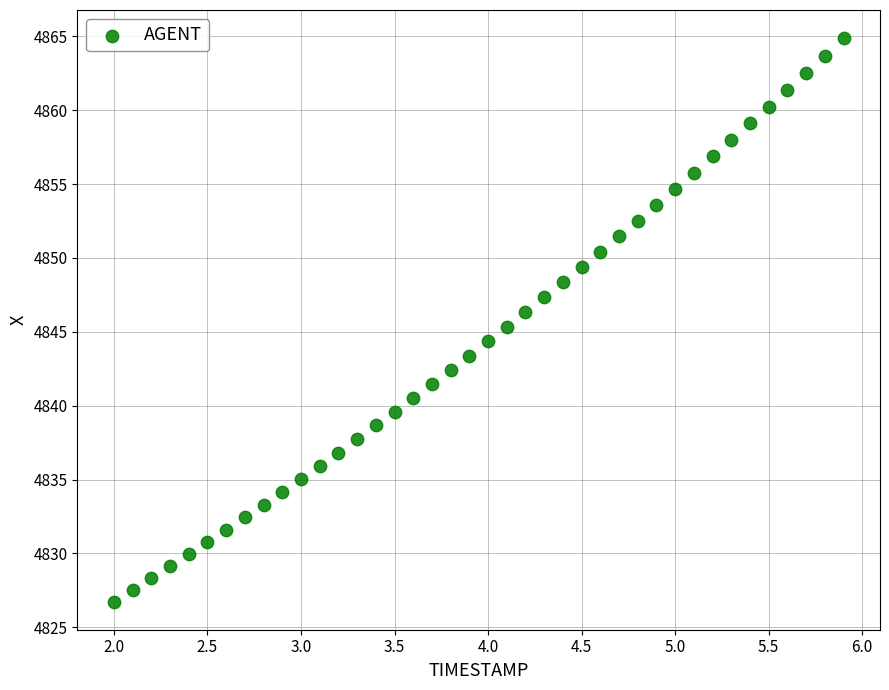

What is the range of Y values (max minus min)?

38.1